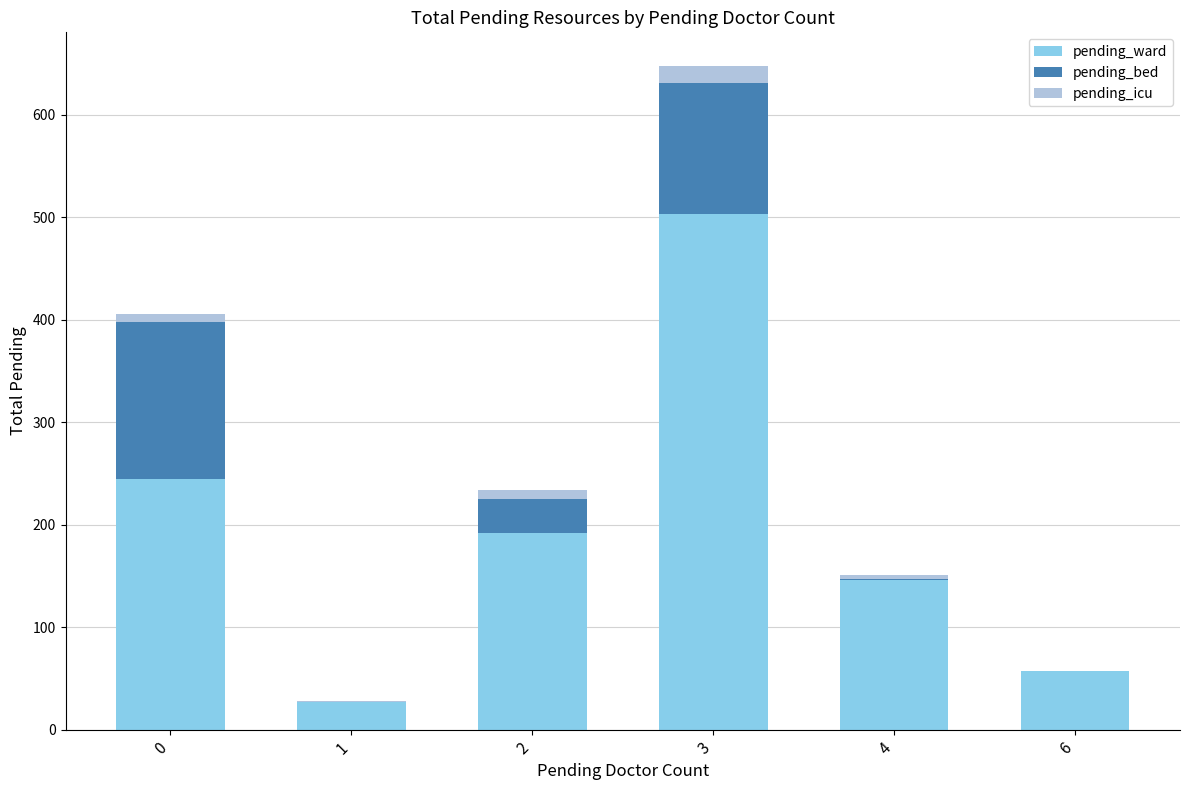

How many series are shown in this chart?

3